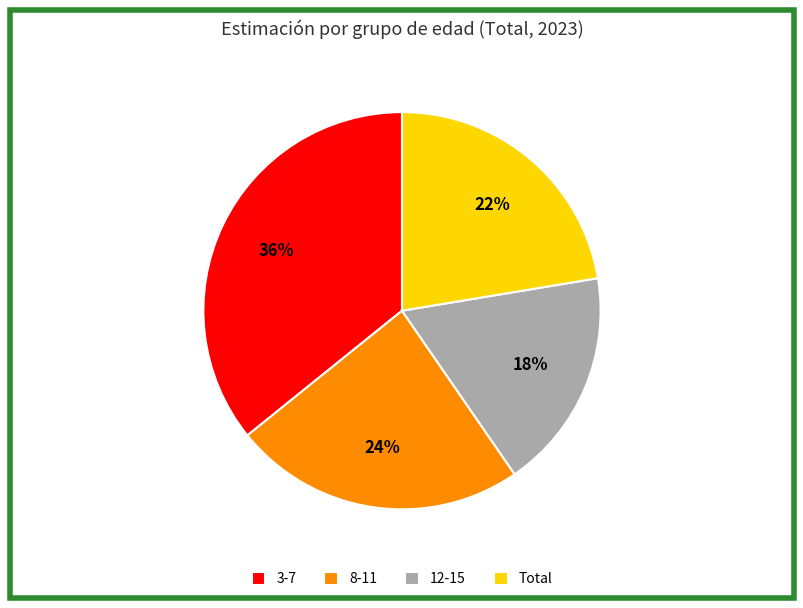

True or false: 3-7 accounts for 23% of the total.

False